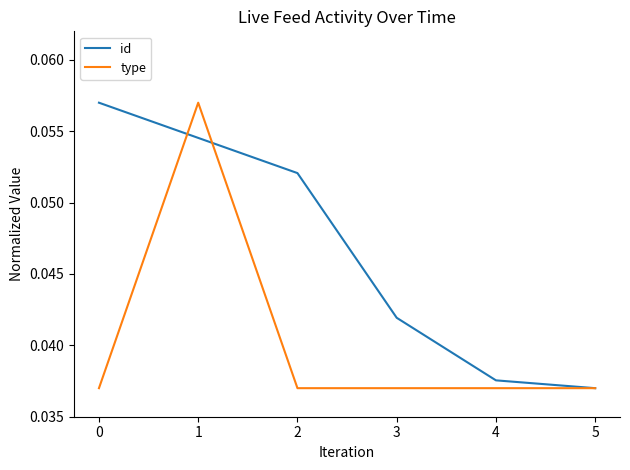

The id series shows 0.0 at 2. True or false?

False